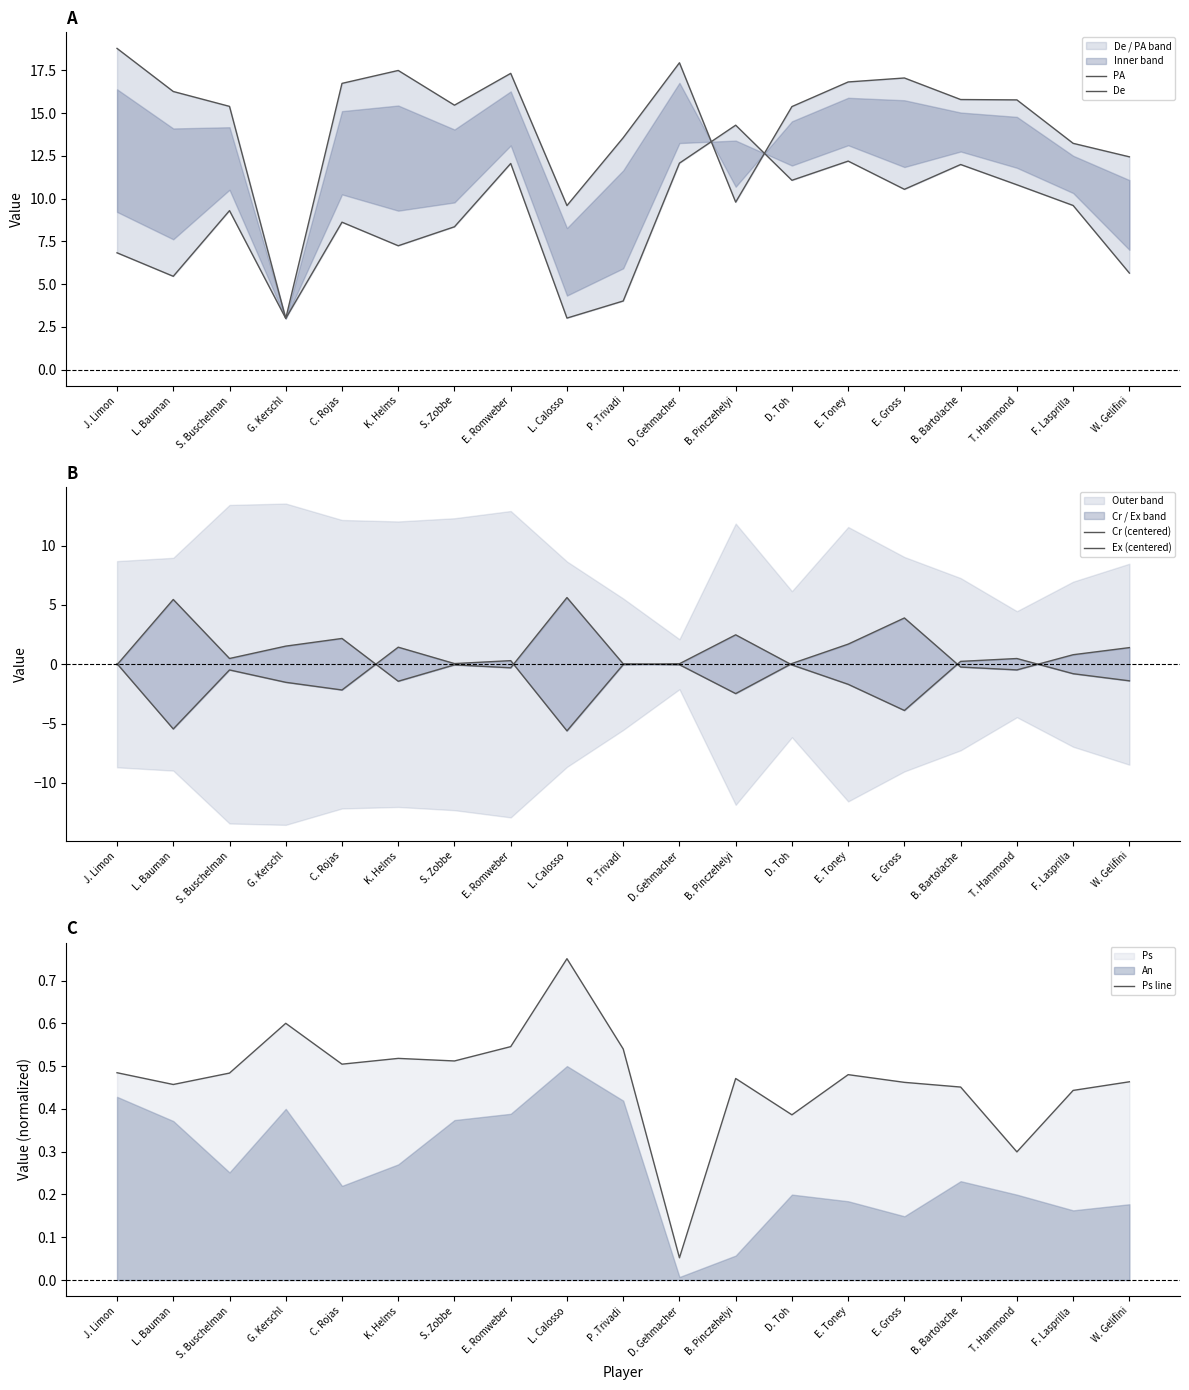

At D. Gehmacher, list the series in order from largest to smallest.

PA, De, Ps line, Ex (centered), Cr (centered)